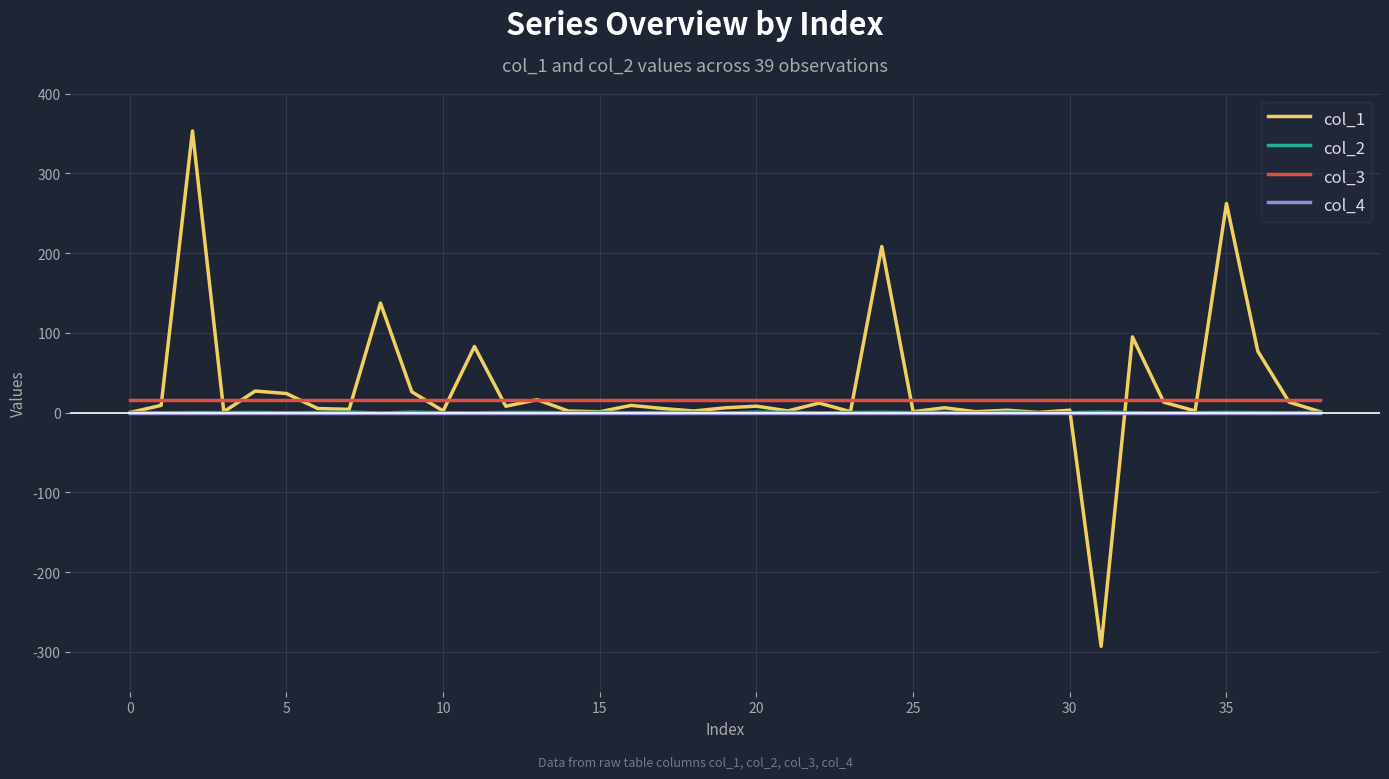

True or false: col_2 and col_3 intersect in this chart.

False